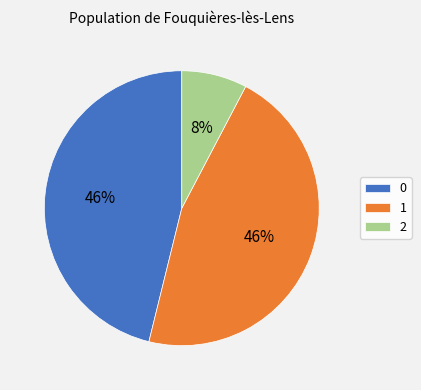

To the nearest percent, what portion does 1 represent?

46%